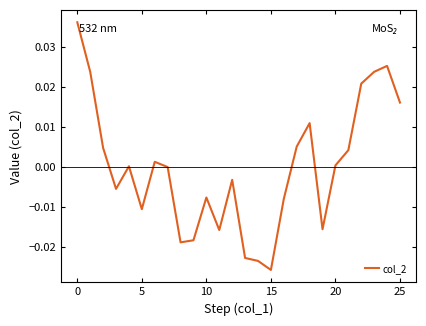

Does the chart display data point markers on the line(s)?

No